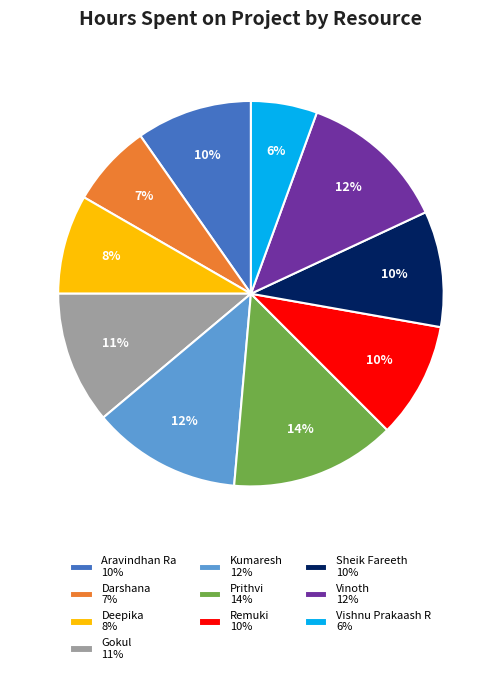

Is it true that Gokul is 25% of the pie?

False